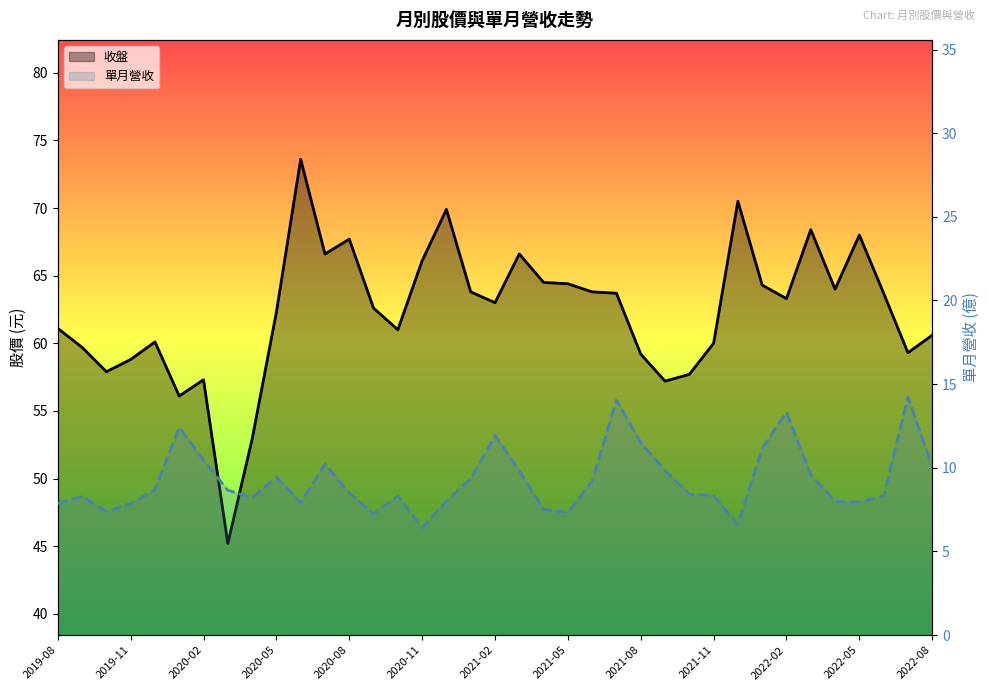

True or false: 單月營收 and 收盤 intersect in this chart.

False